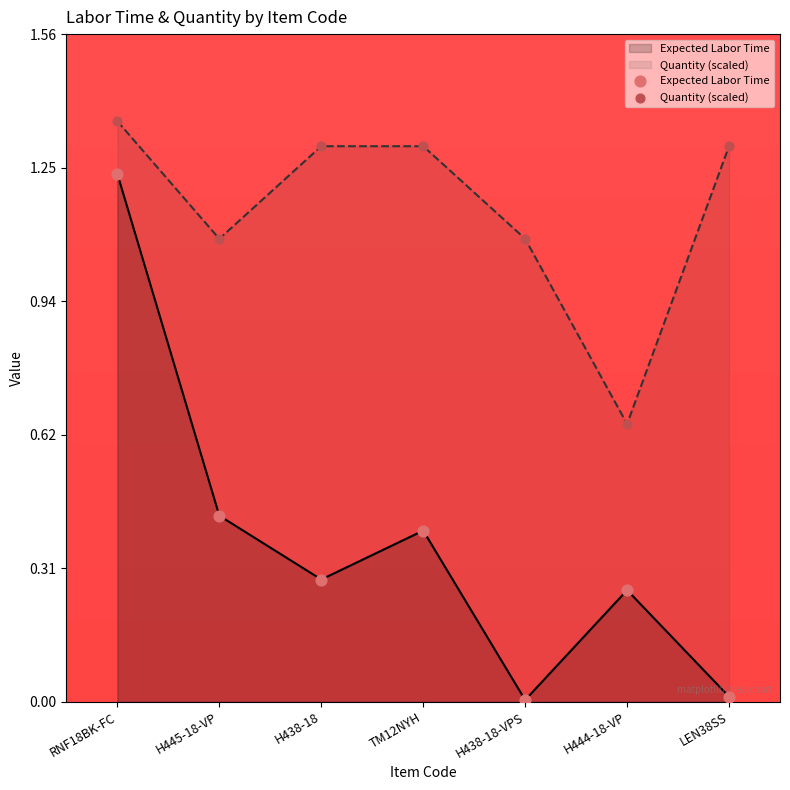

What is the total value across all series at TM12NYH?

1.7